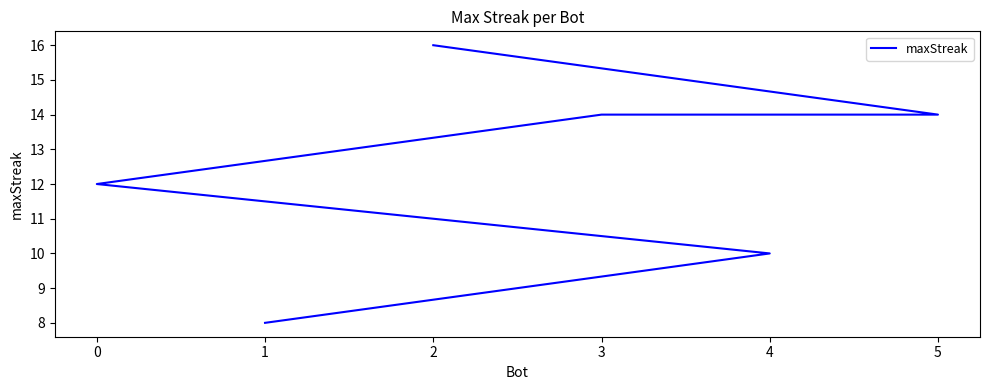

List the labels in order of value, largest first.

2, 5, 3, 0, 4, 1